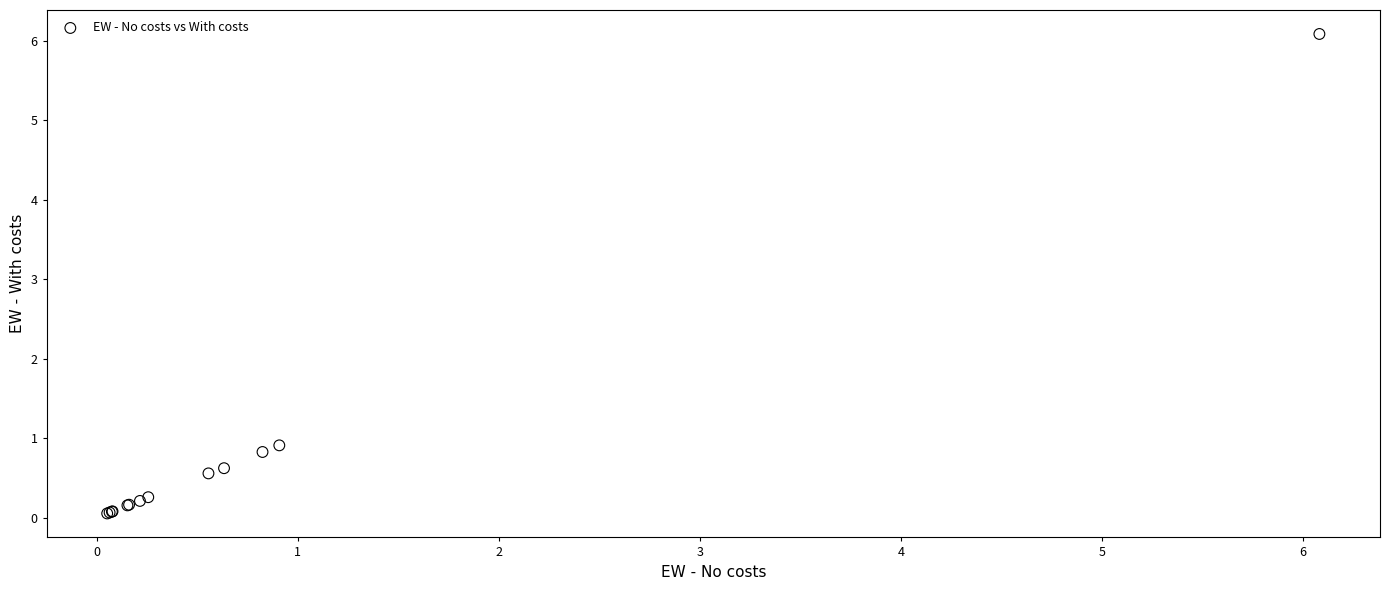

What Y value in the scatter plot is closest to 3?

0.9